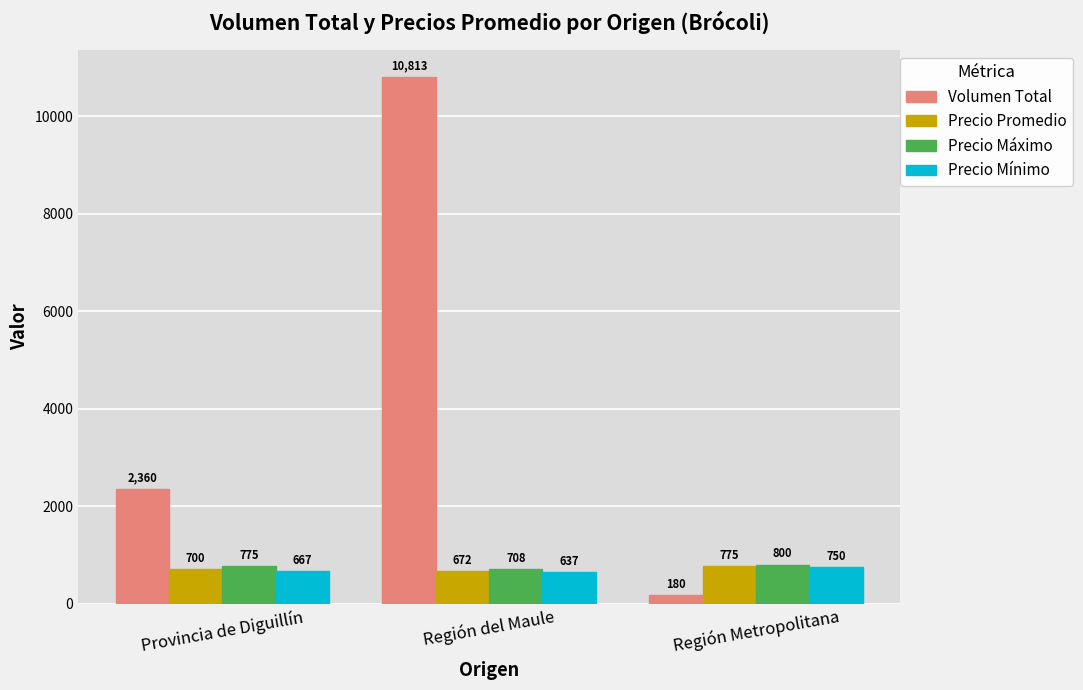

Is it true that Precio Promedio equals 775 at Región Metropolitana?

True